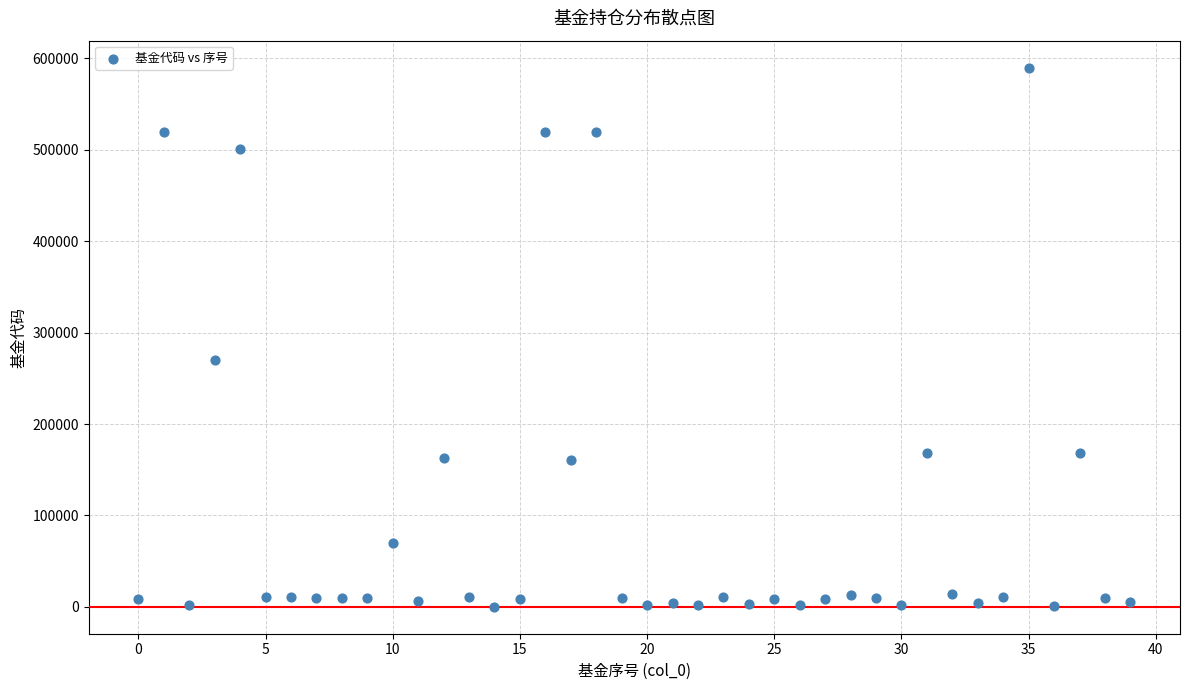

What Y value in the scatter plot is closest to 295003?

270028